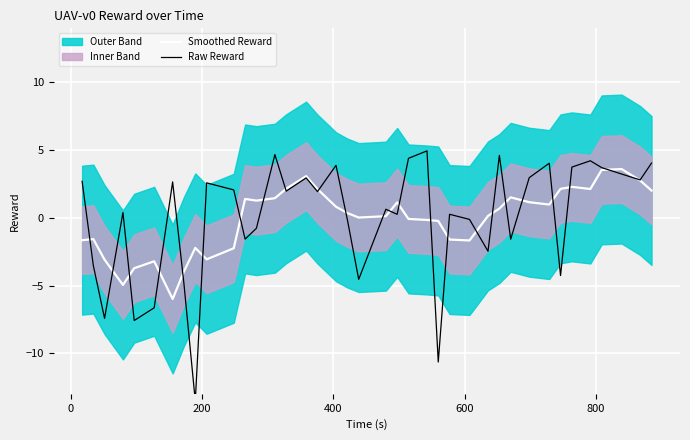

How many negative values does the Raw Reward series have?

15